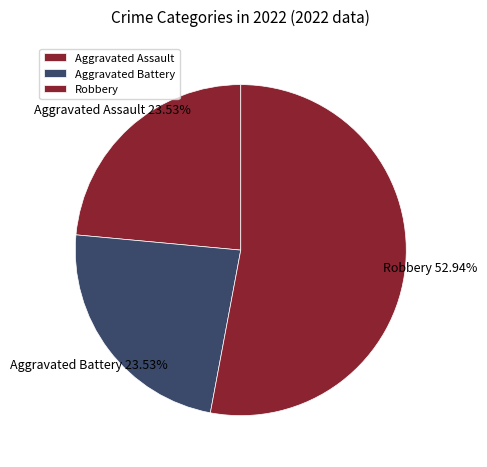

Is the sum of Robbery and Aggravated Battery greater than half?

Yes